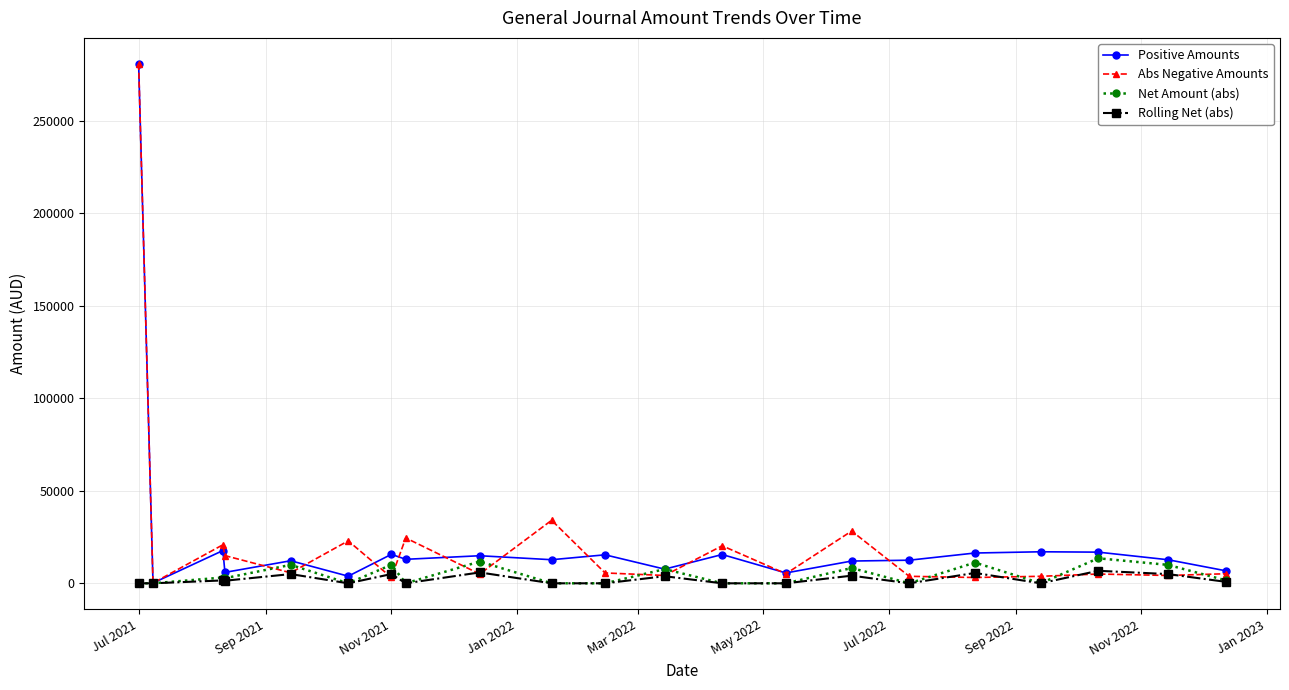

What is the maximum value shown in the chart?

280751.1